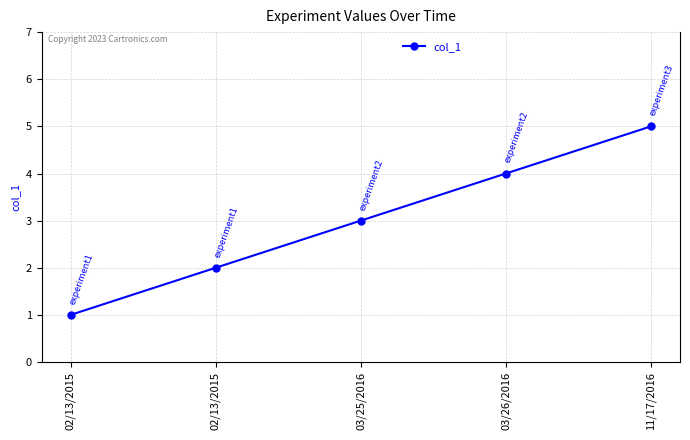

Rank the categories by value from lowest to highest.

02/13/2015, 02/13/2015, 03/25/2016, 03/26/2016, 11/17/2016